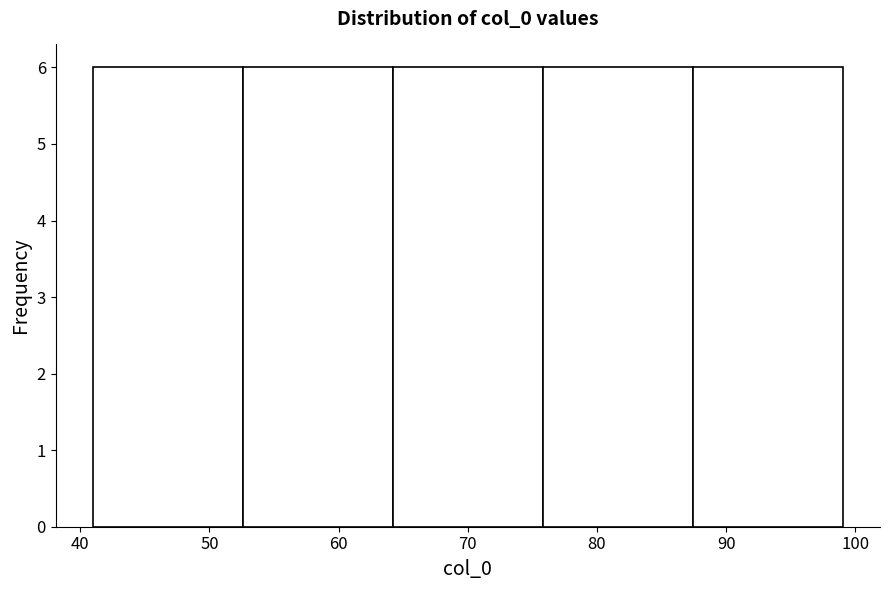

Reading left to right, list every bar in this chart as the range it spans on the x-axis followed by its height. Neither the bar edges nor the heights are printed on the chart, so give them approximately, as read against the axes.

41.0 to 52.6: 6
52.6 to 64.2: 6
64.2 to 75.8: 6
75.8 to 87.4: 6
87.4 to 99.0: 6